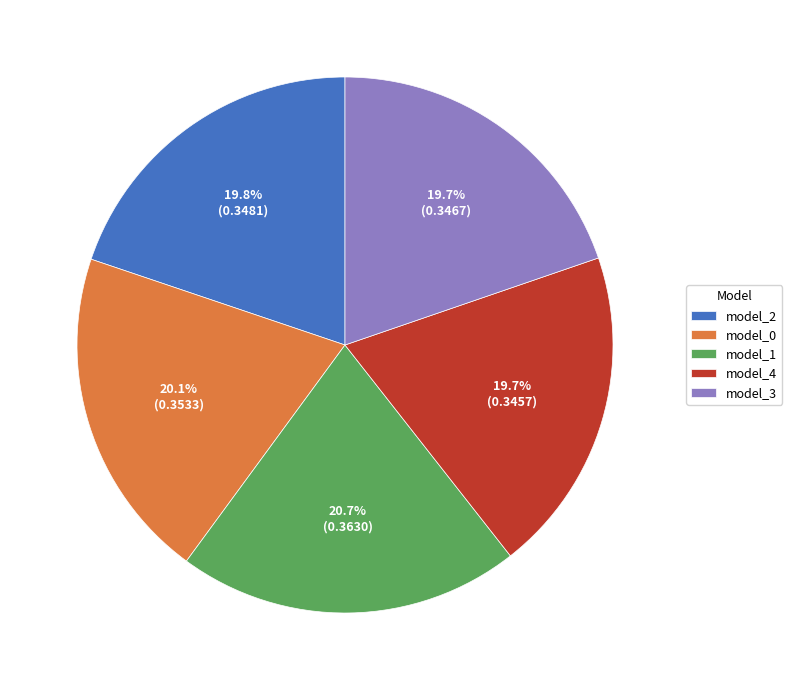

How many segments does this pie chart have?

5